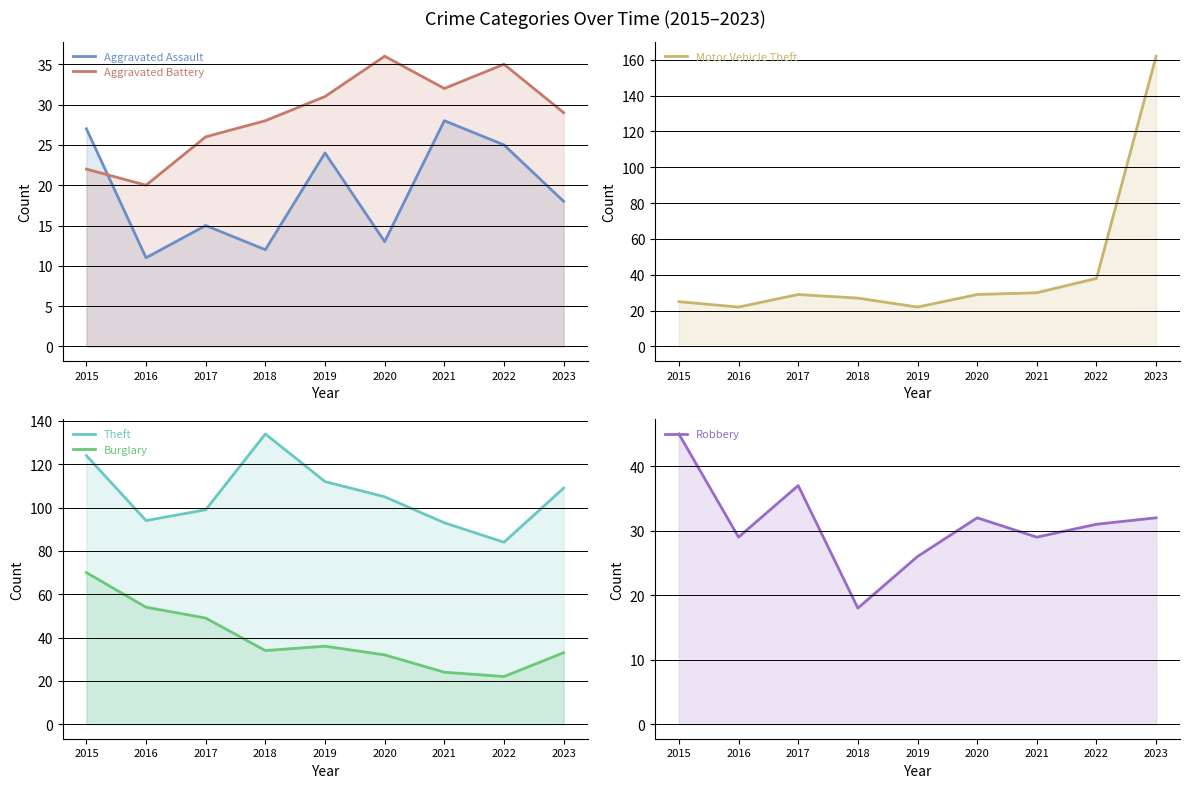

In Aggravated Assault, how many points are higher than both neighbors (excluding endpoints)?

3